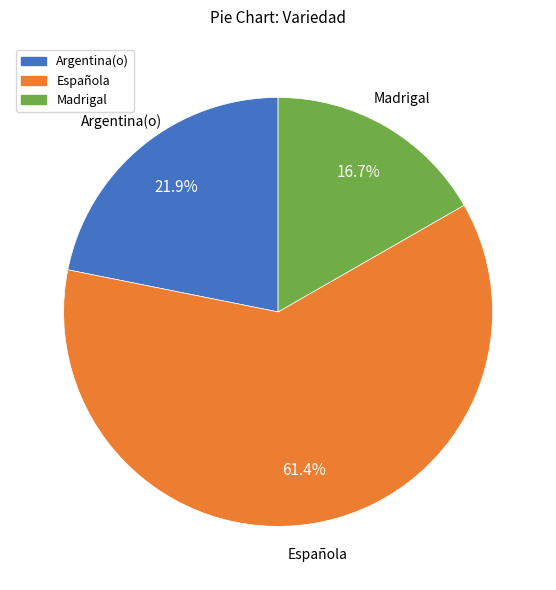

Which category has the smallest portion of the pie?

Madrigal